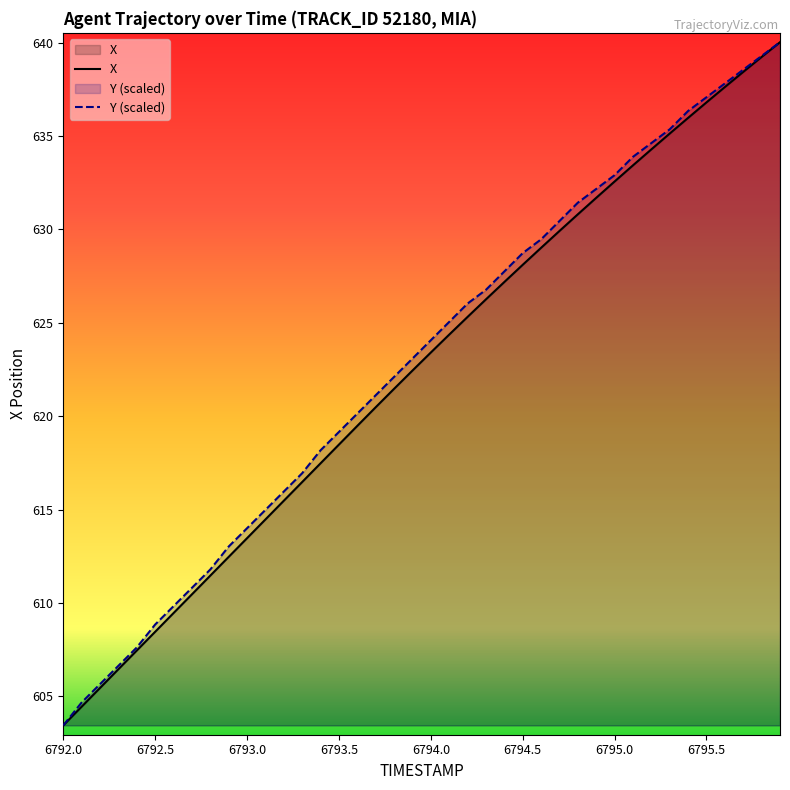

True or false: Y (scaled) has more than 0 interior local peaks.

False